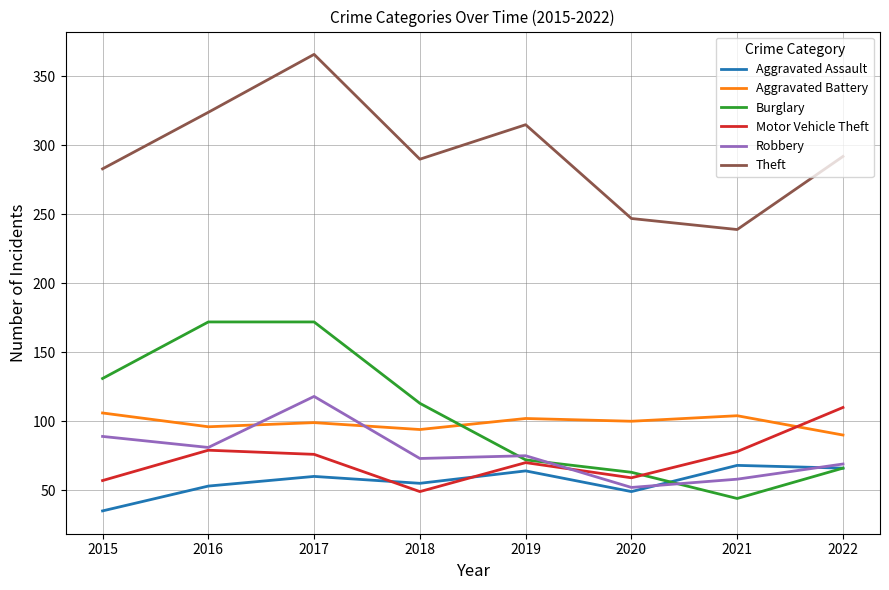

What is the total value across all series at 2021?

591